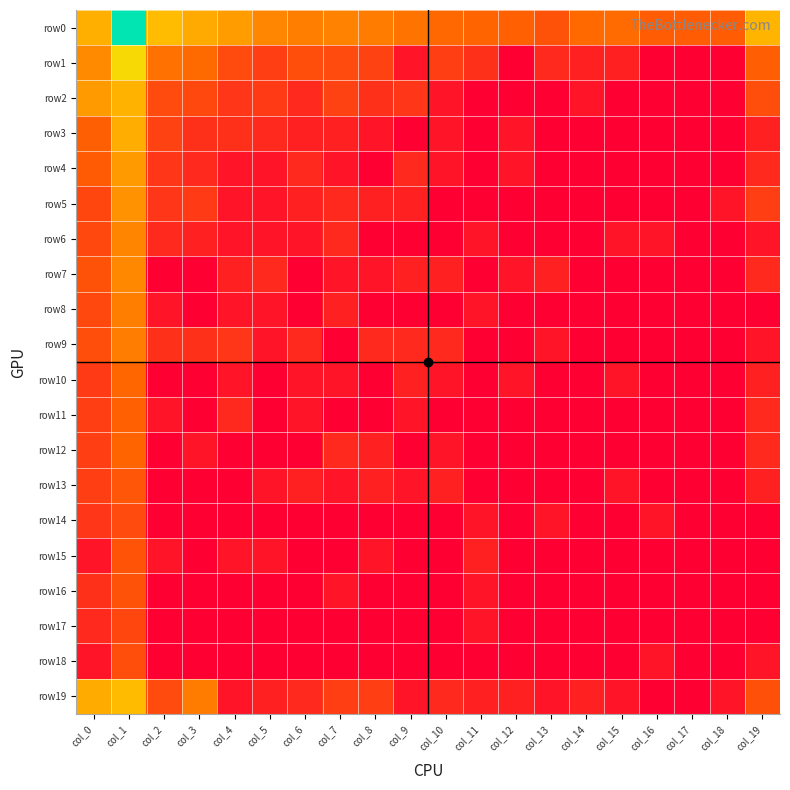

Rank the series at col_14 from lowest to highest value.

row3, row4, row5, row6, row7, row8, row9, row10, row11, row12, row13, row14, row15, row16, row17, row18, row2, row1, row19, row0